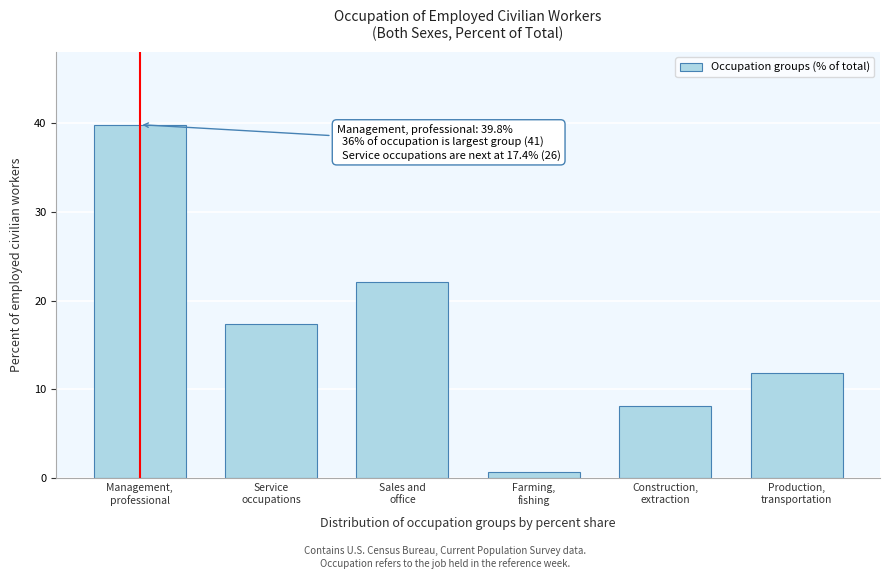

Reading right to left, what are all the values shown in this chart?

11.8	8.1	0.7	22.1	17.4	39.8